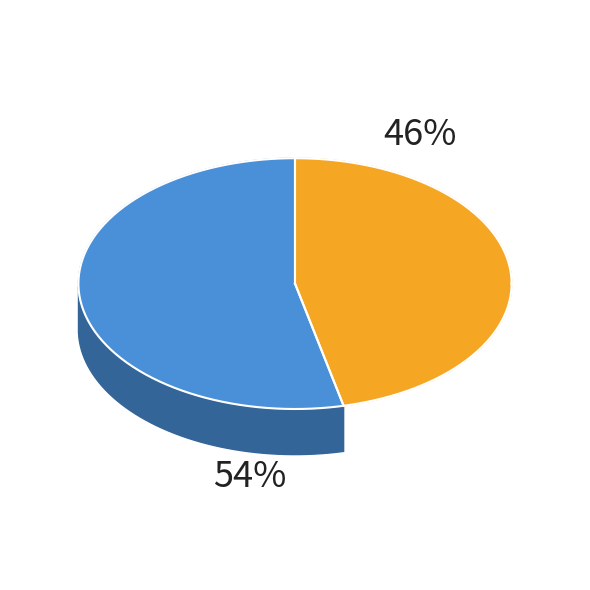

Which has a higher value, non_polar or other?

other